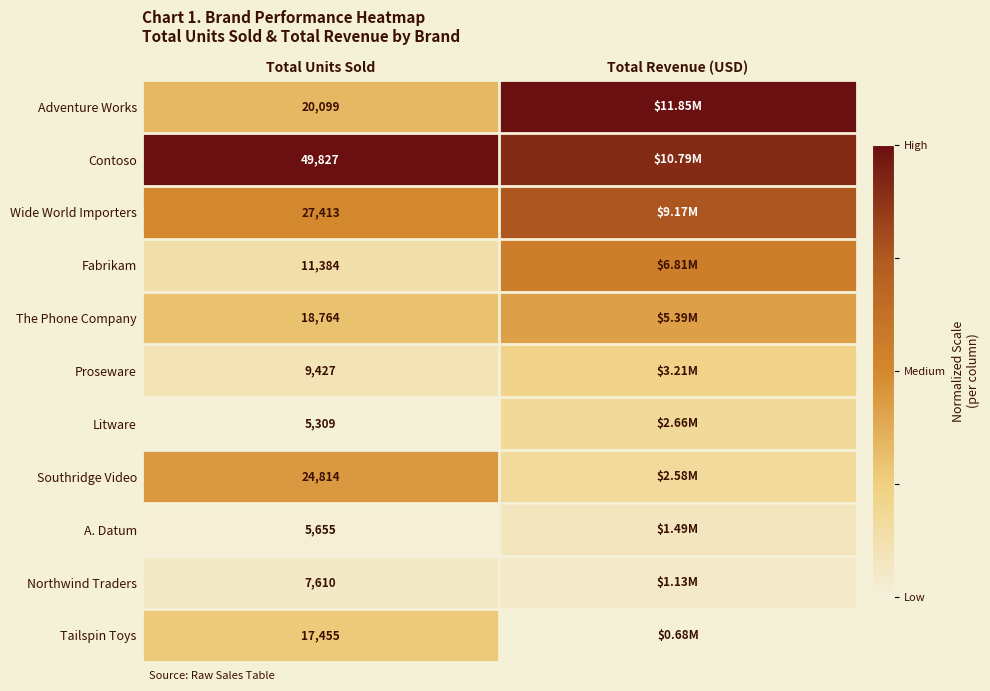

At Total Units Sold, list the series in order from smallest to largest.

Litware, A. Datum, Northwind Traders, Proseware, Fabrikam, Tailspin Toys, The Phone Company, Adventure Works, Southridge Video, Wide World Importers, Contoso